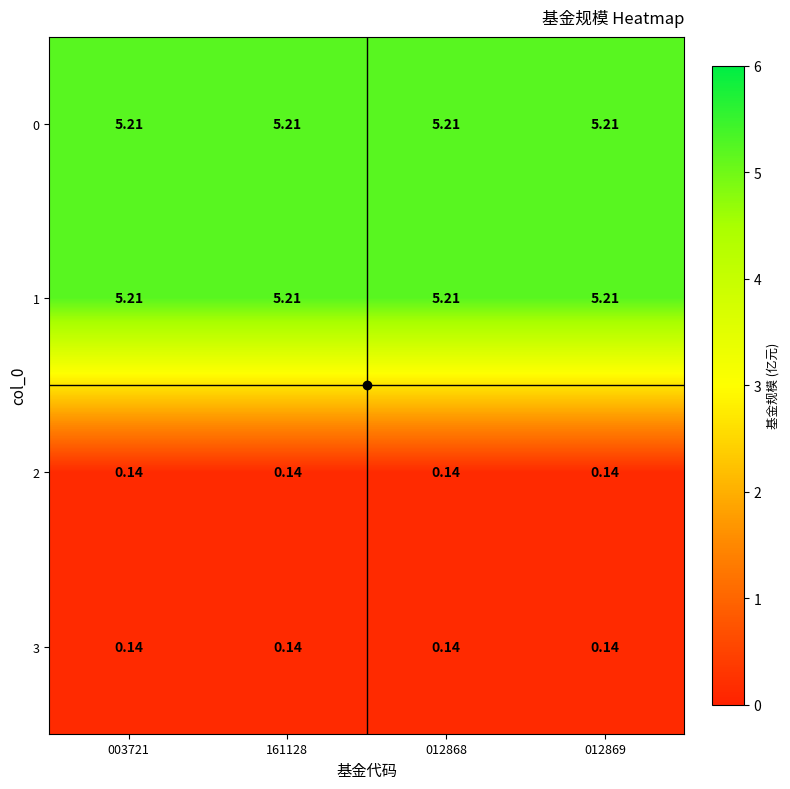

Is the value of 3 at 003721 greater than the value of 1 at 161128?

No